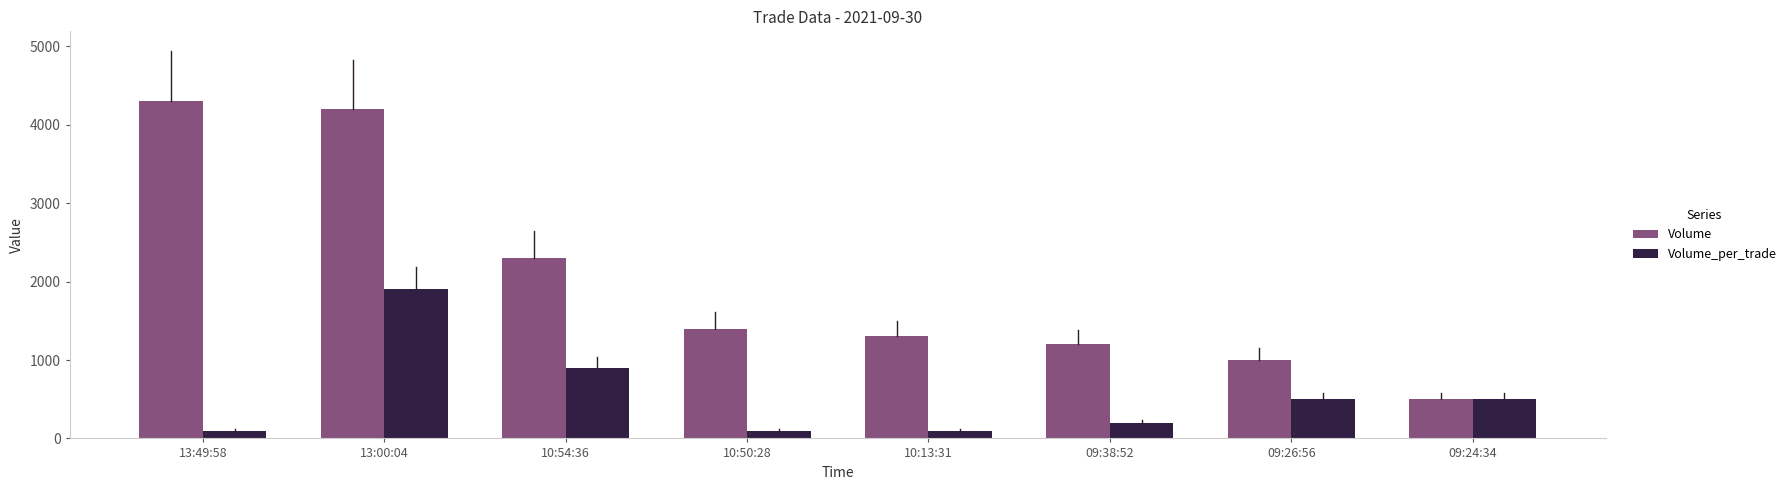

Rank the categories by Volume value from highest to lowest.

13:49:58, 13:00:04, 10:54:36, 10:50:28, 10:13:31, 09:38:52, 09:26:56, 09:24:34